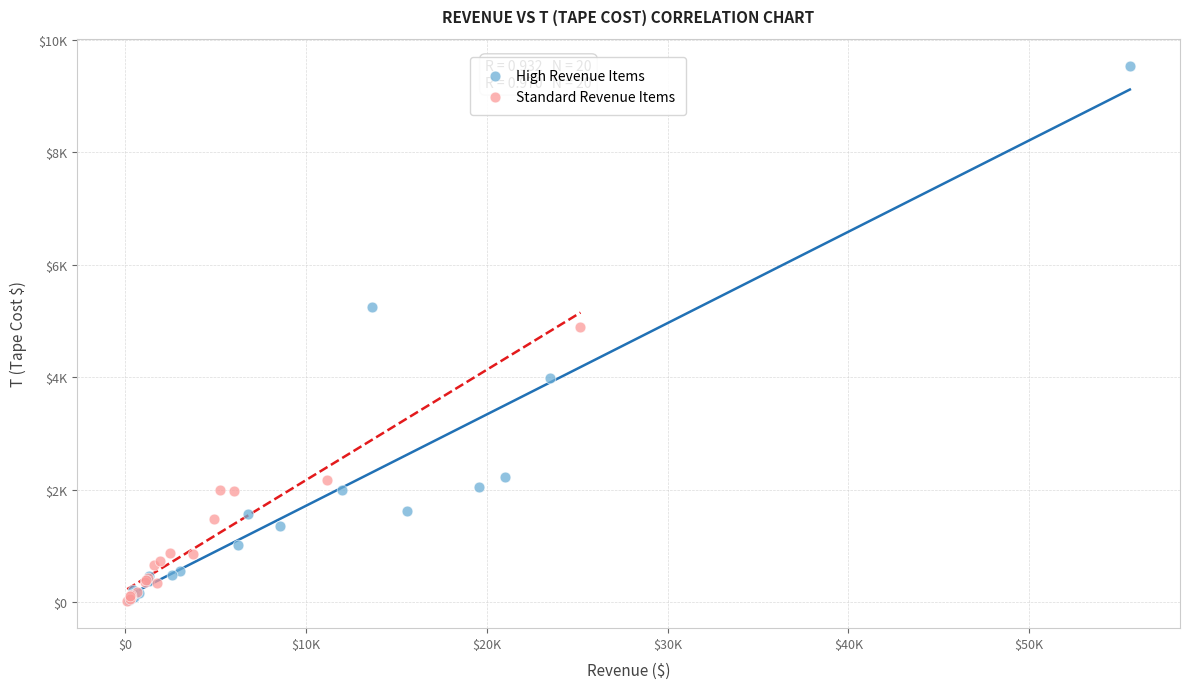

Which series reaches the maximum Y coordinate?

High Revenue Items